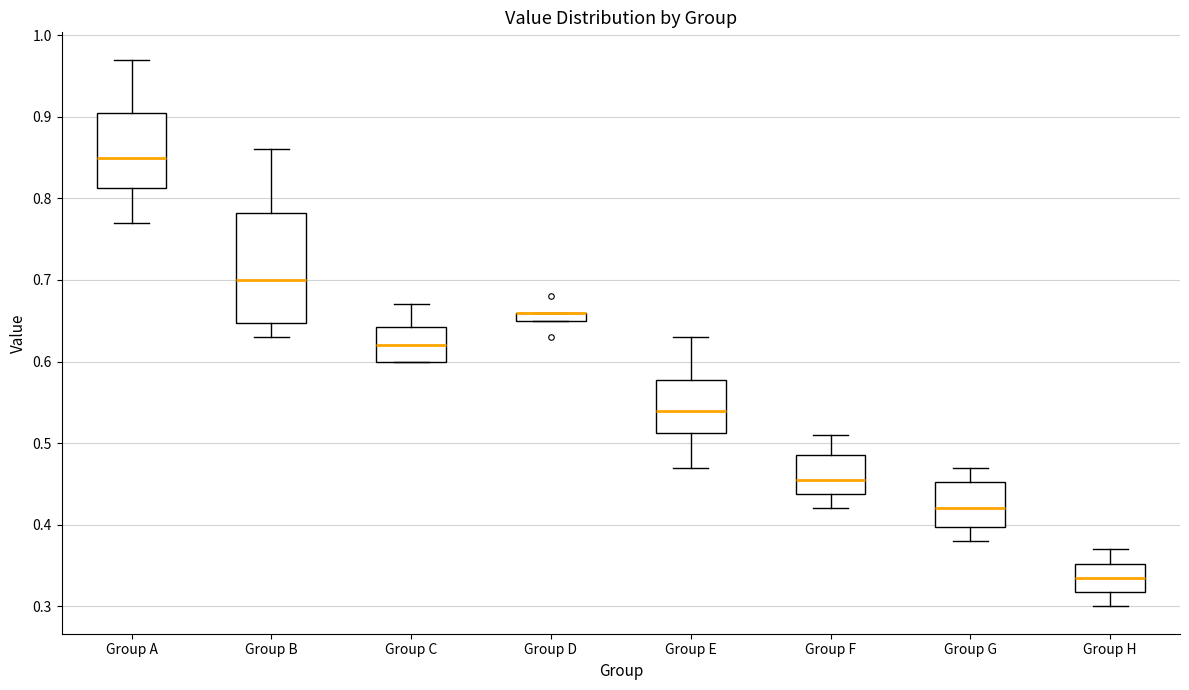

Which box is the tallest, from its lower edge to its upper edge?

Group B